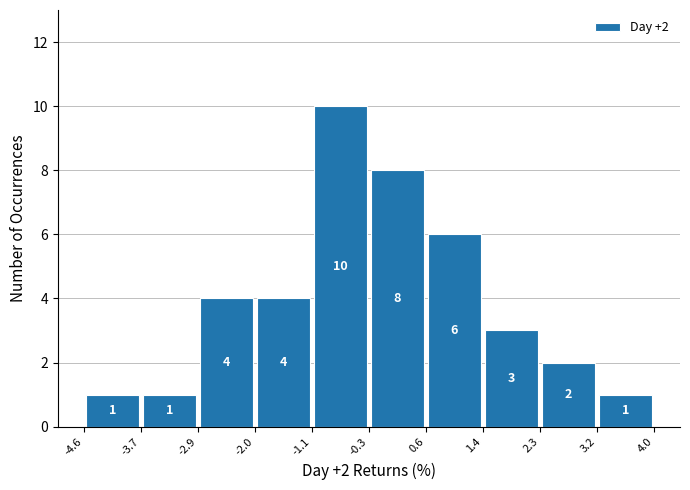

Which range on the x-axis has the tallest bar?

-1.1 to -0.3